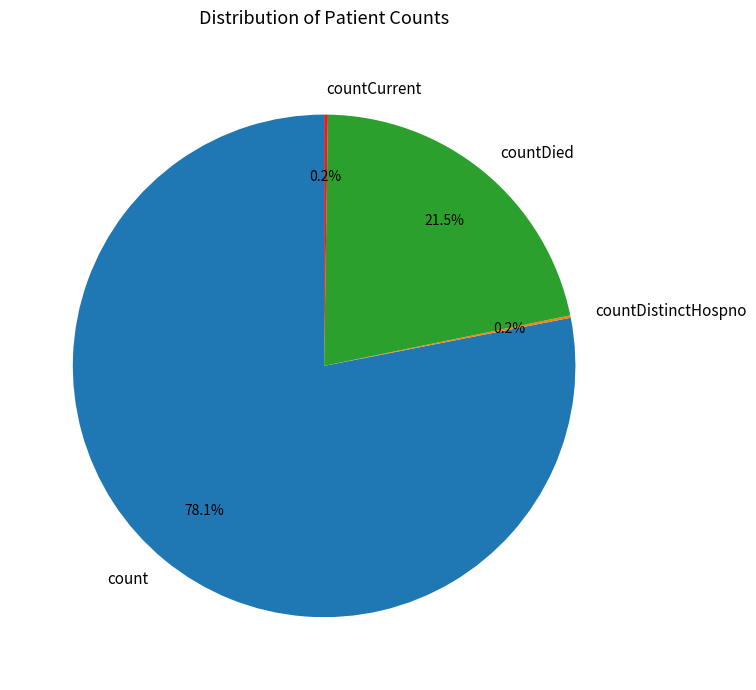

Do count and countDied together represent more than half of the pie?

Yes